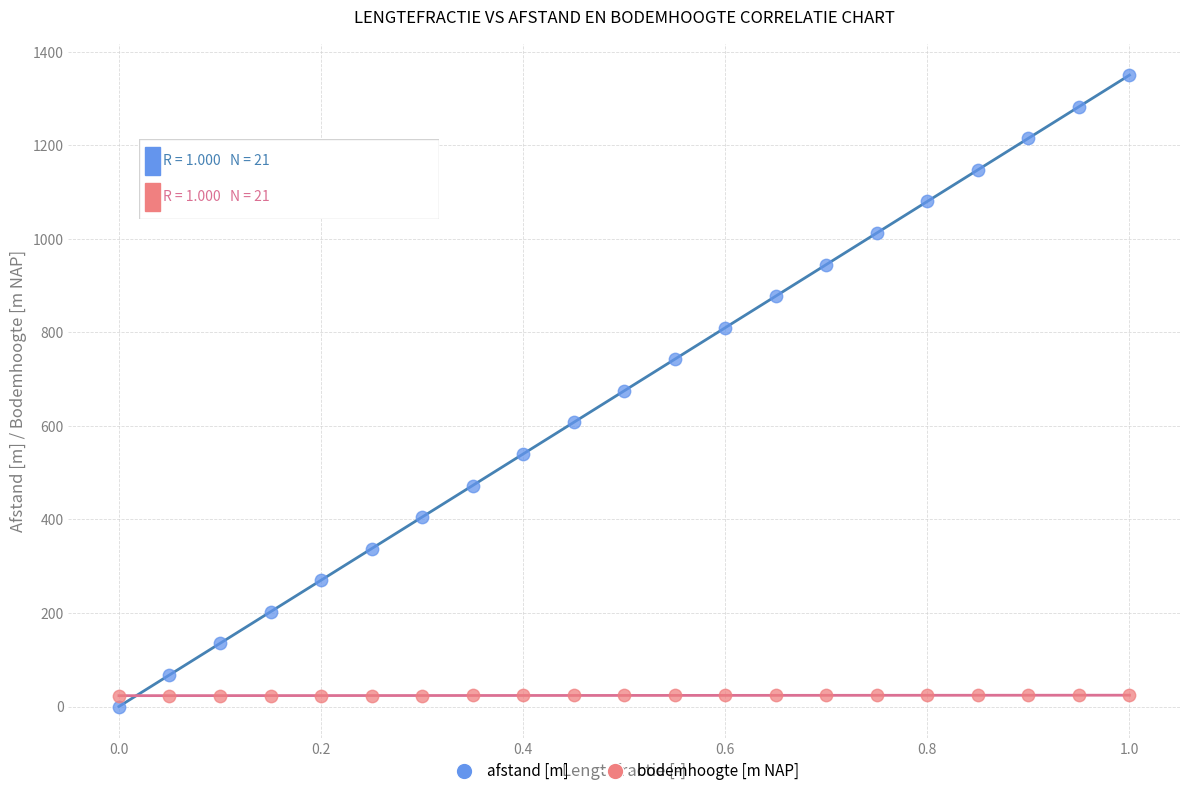

Which series reaches the maximum Y coordinate?

afstand [m]